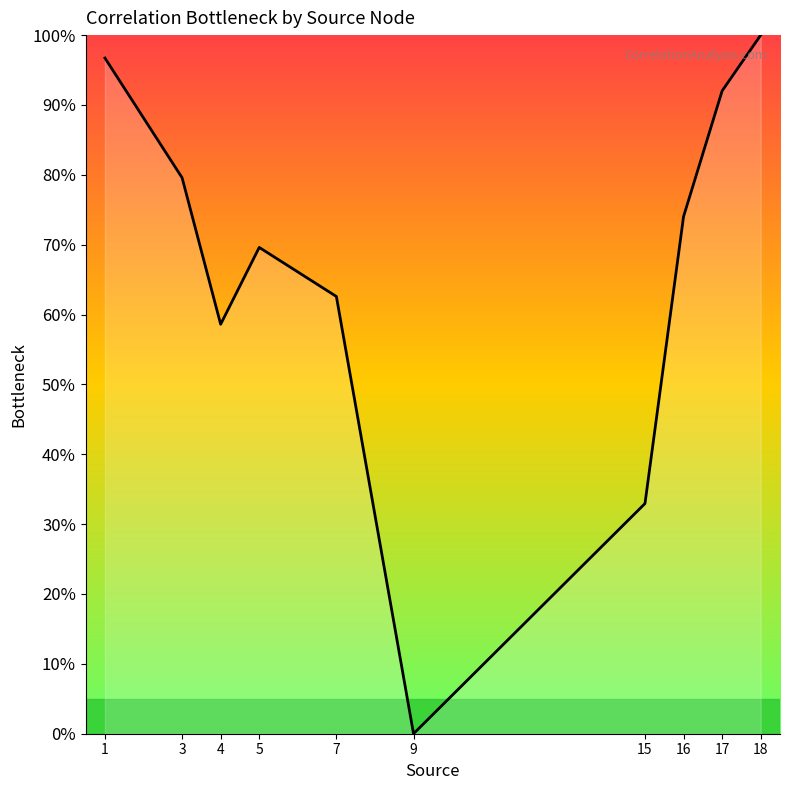

Does the chart have visible grid lines?

No